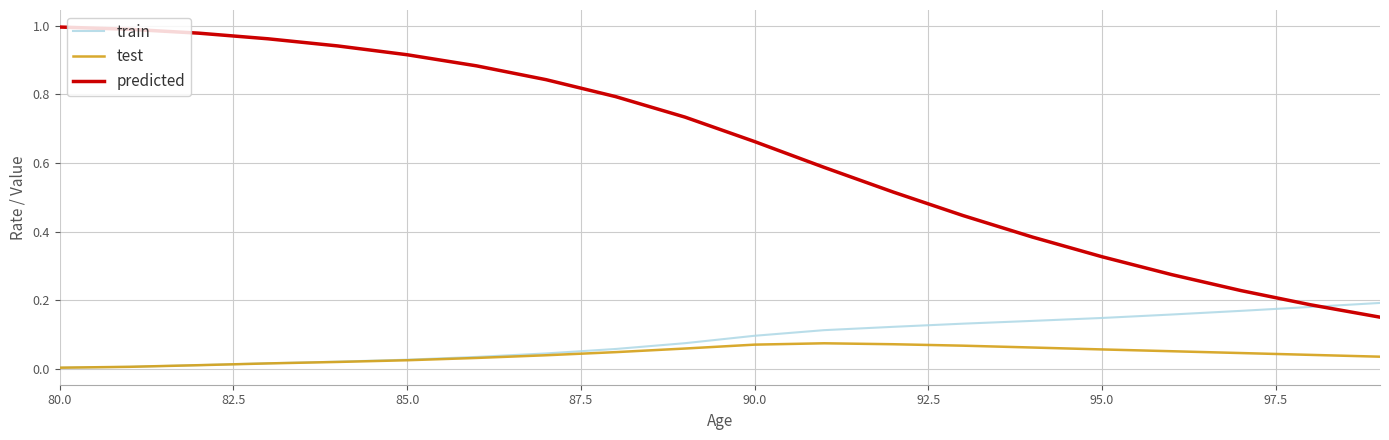

What are all the series names shown in the legend?

train, test, predicted